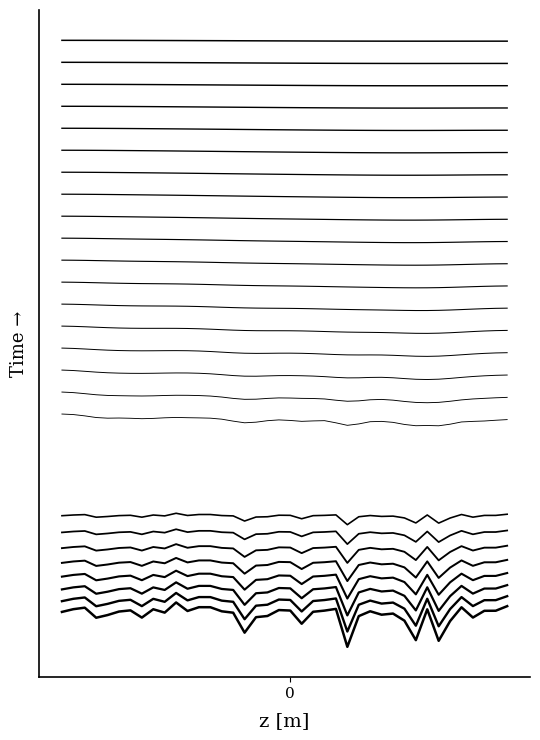

The chart shows a value of 4.0 at 36. True or false?

True